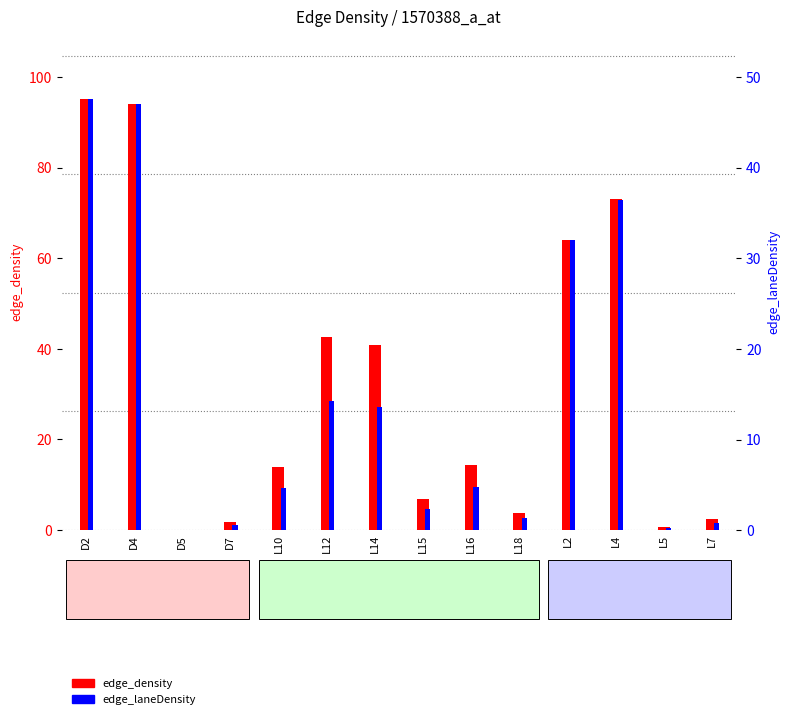

Which label corresponds to the smallest value in the chart?

D5